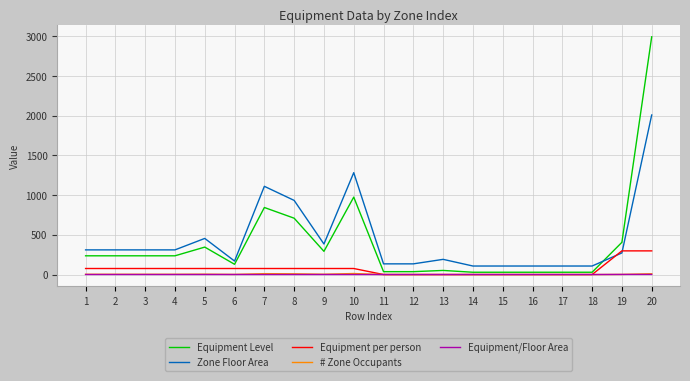

What is the average value of the Equipment per person series?

67.8